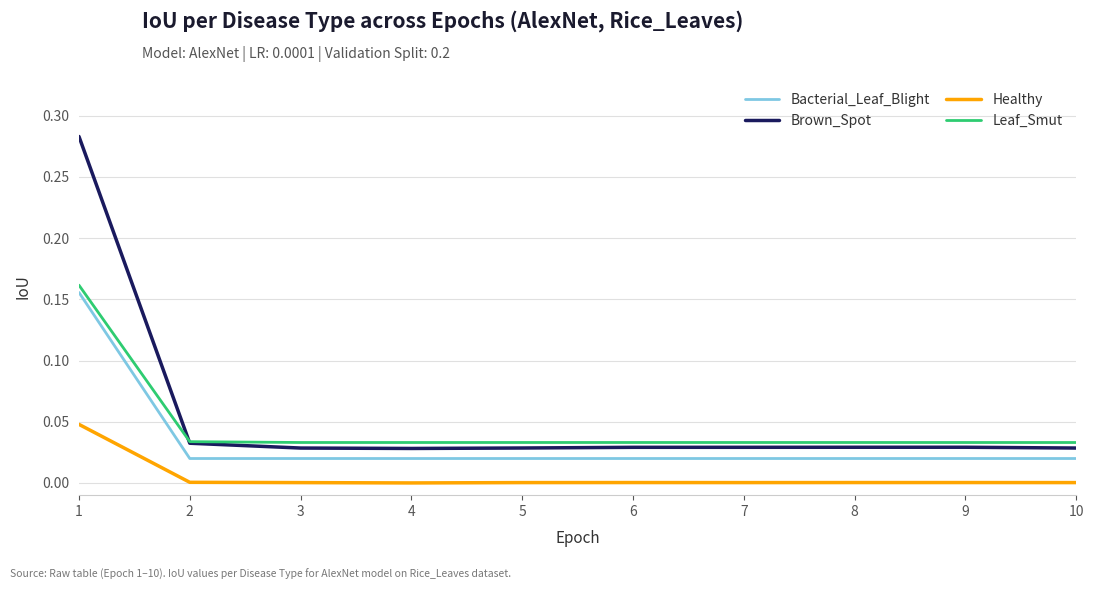

Which series has the largest range (max minus min)?

Brown_Spot